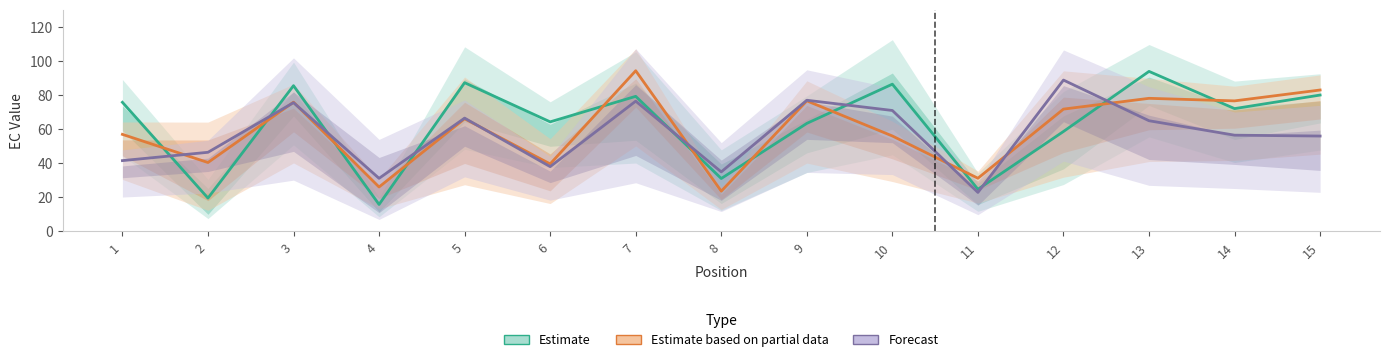

At which category does the chart reach its minimum across all series?

4